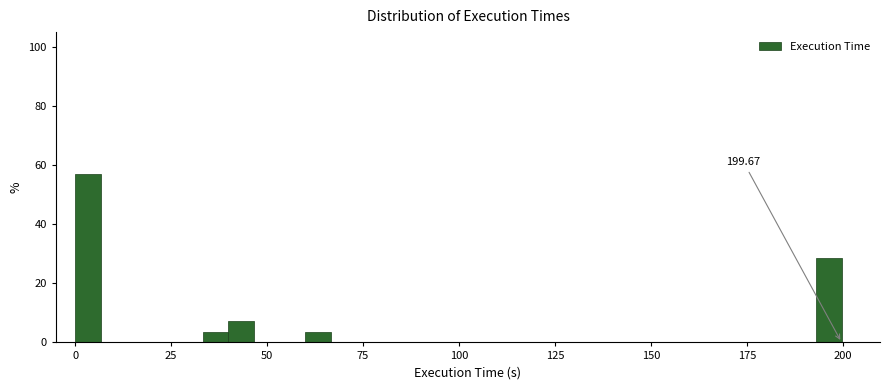

Read against the x-axis, roughly where is the centre of the tallest bar?

5